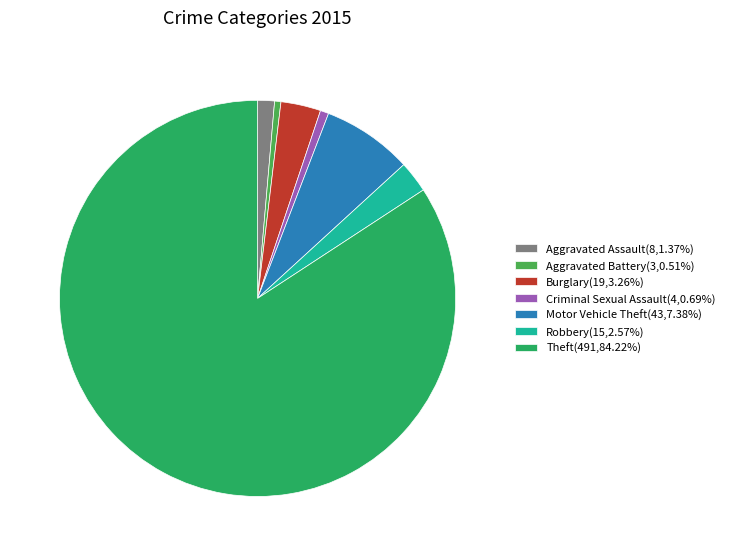

Does Theft(491,84.22%) account for over 50% of the chart?

Yes